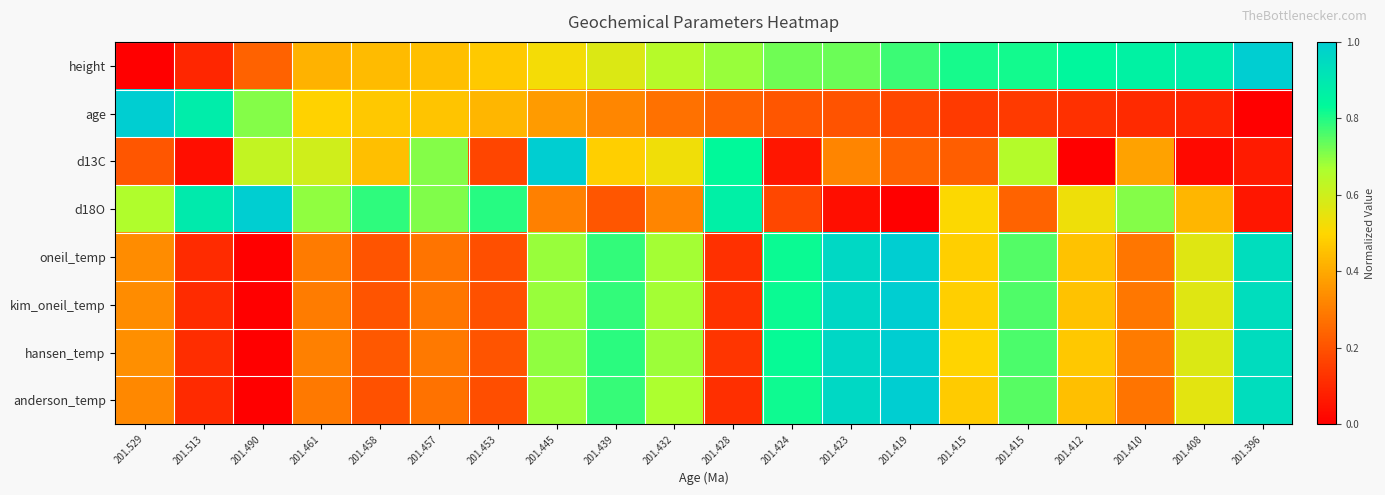

What is the spread (max minus min) of values at 201.432?

0.4